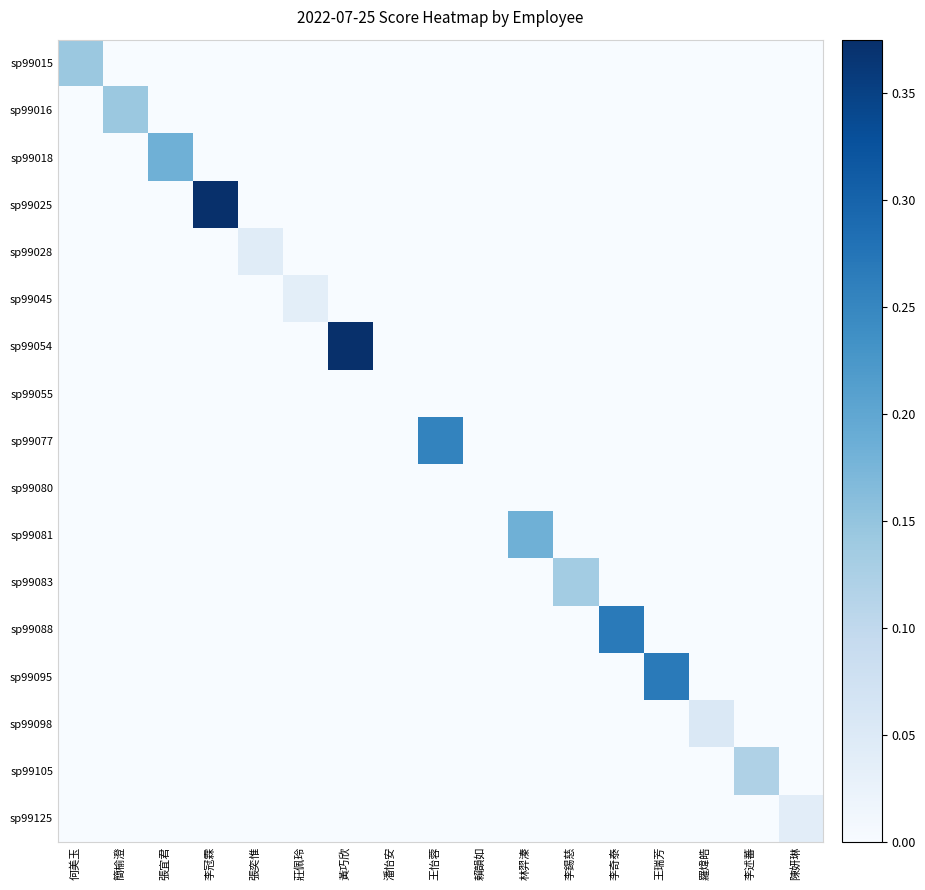

How many categories are shown in the chart?

17